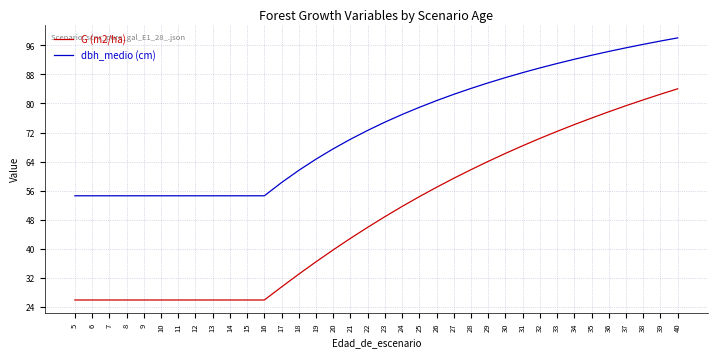

At 16, list the series in order from largest to smallest.

dbh_medio (cm), G (m2/ha)